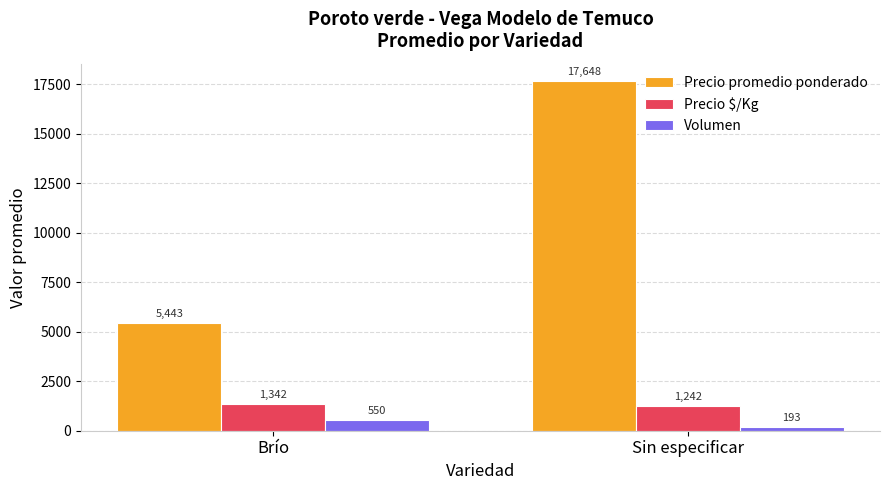

Is the value of Volumen at Sin especificar greater than the value of Precio promedio ponderado at Sin especificar?

No